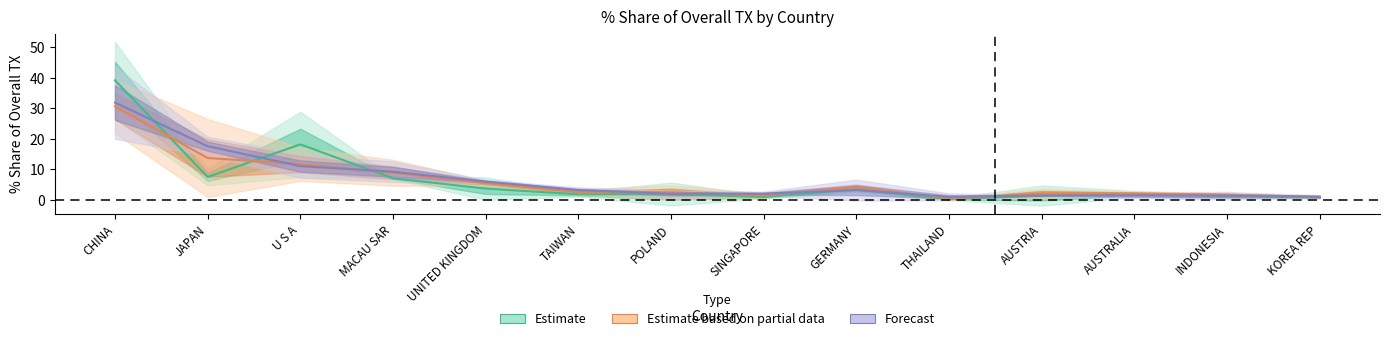

Count the number of categories in the chart.

14